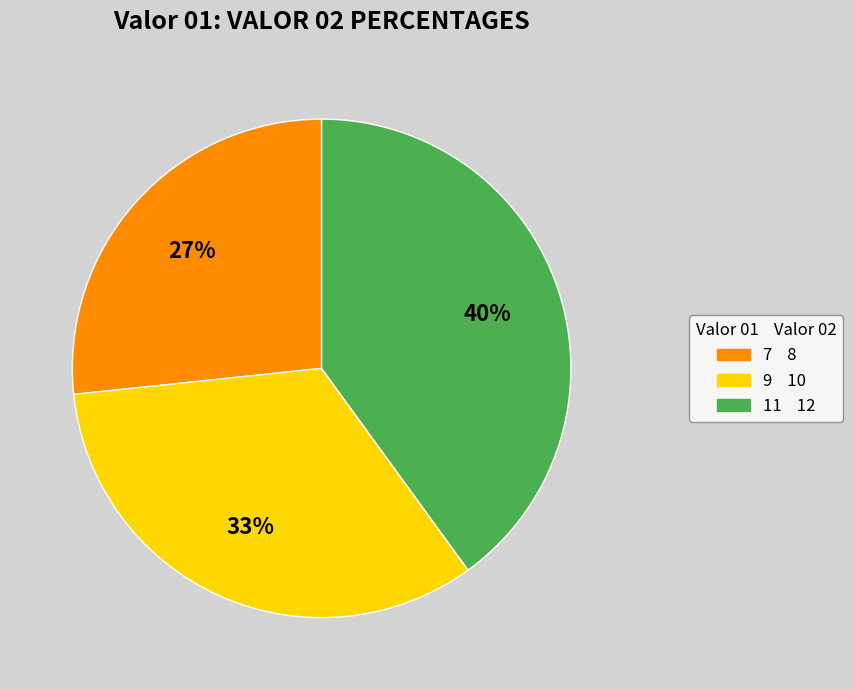

Combined, do 9 and 11 account for over 50%?

Yes